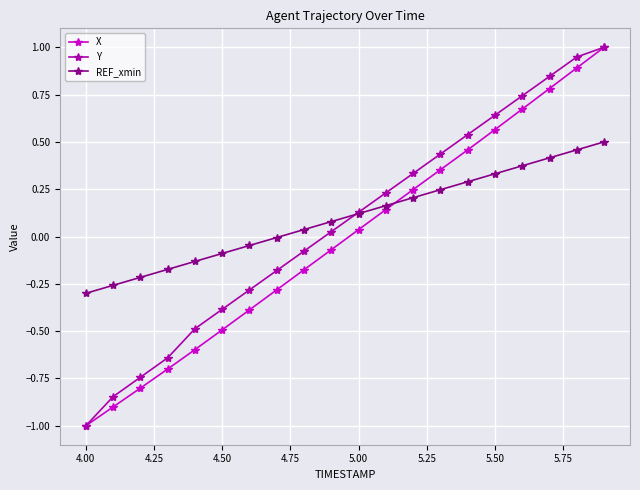

What is the maximum value shown in the chart?

1.0